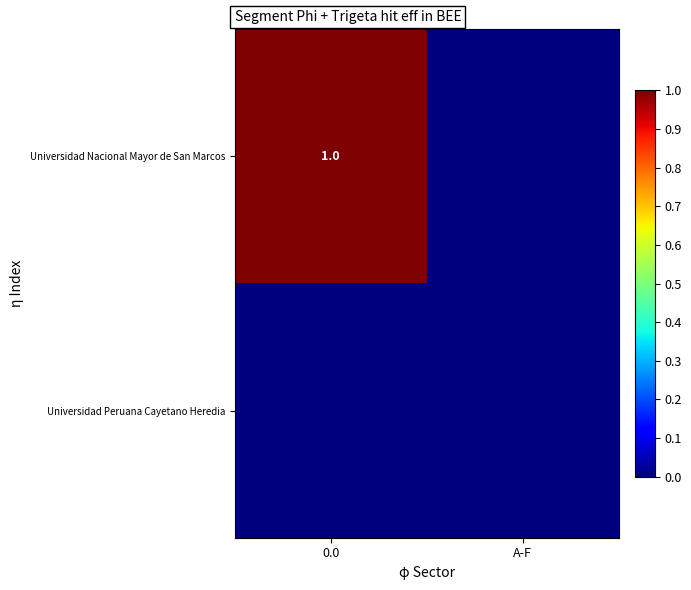

How many data points does each series have?

2